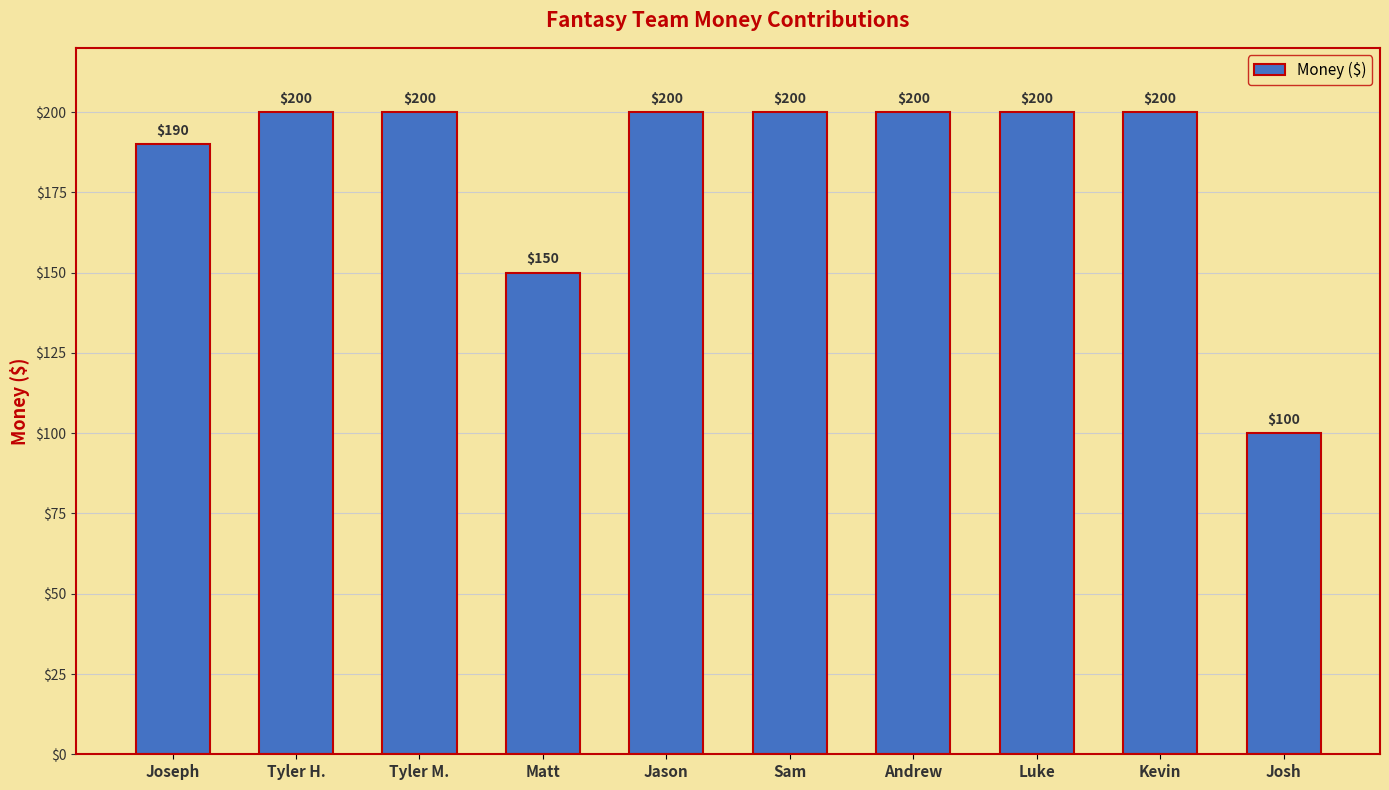

Which label corresponds to the smallest value in the chart?

Josh